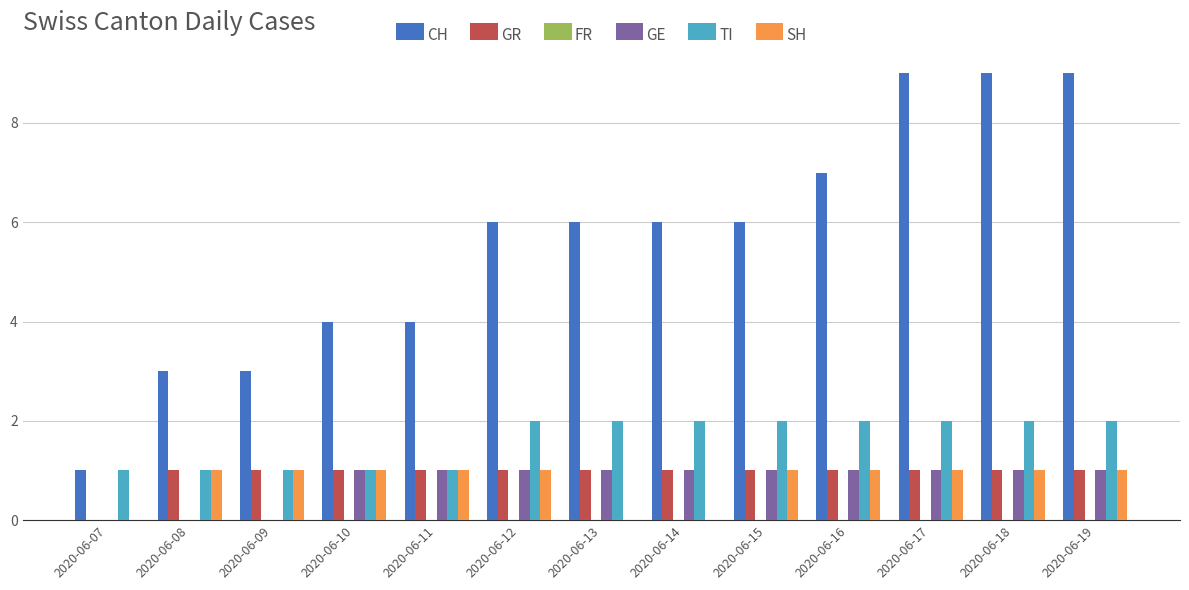

Count the number of categories in the chart.

13